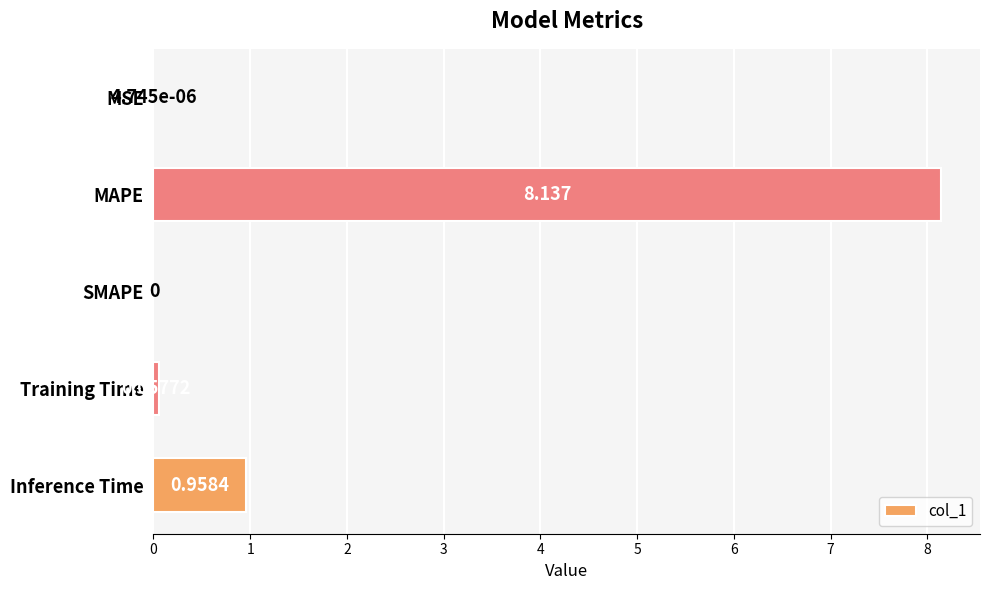

Where is the data nearest to the value 4?

Inference Time